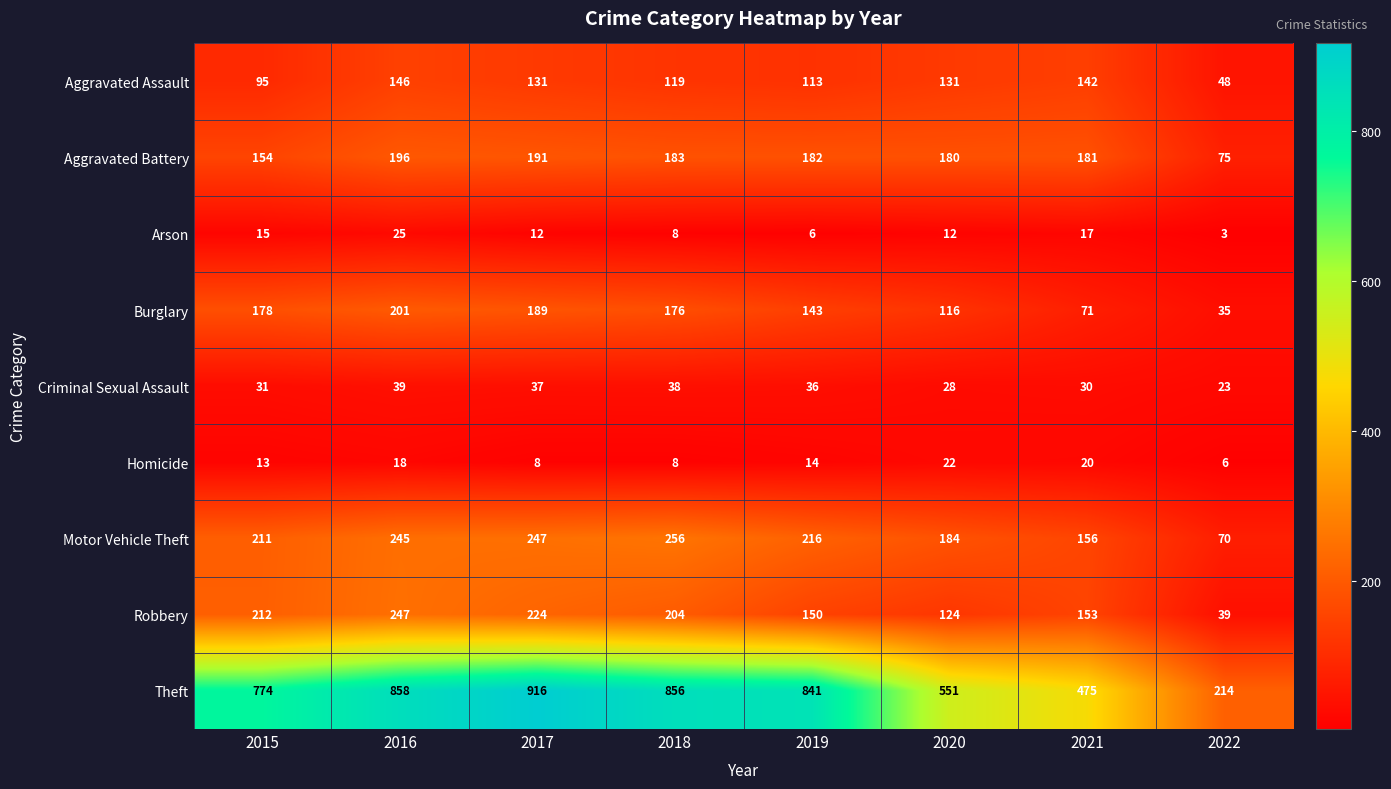

The value of Arson at 2015 is 15. True or false?

True